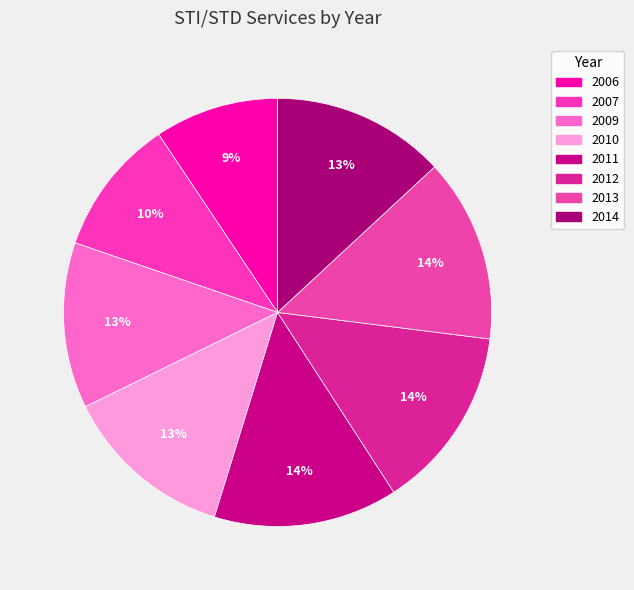

Which slice is the largest?

2011